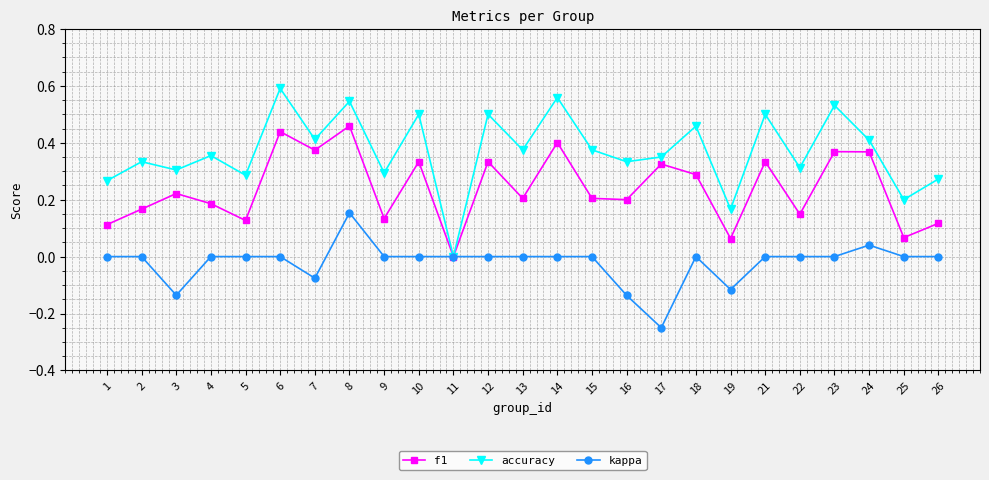

Rank the series by their average value, from lowest to highest.

kappa, f1, accuracy